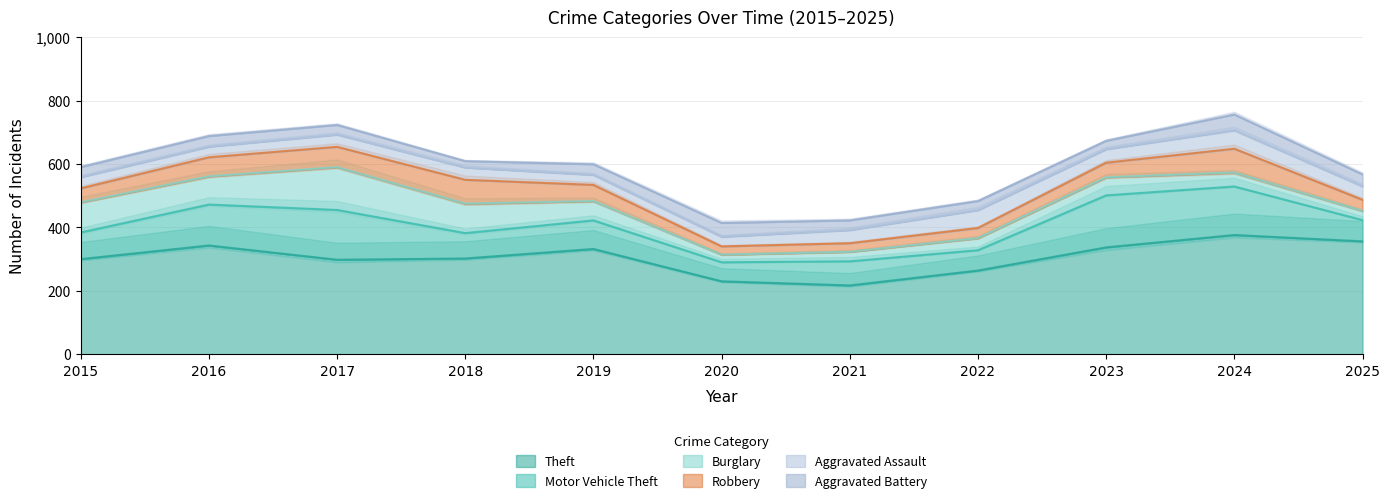

Which series ends up on top after the final intersection of Motor Vehicle Theft and Burglary?

Motor Vehicle Theft